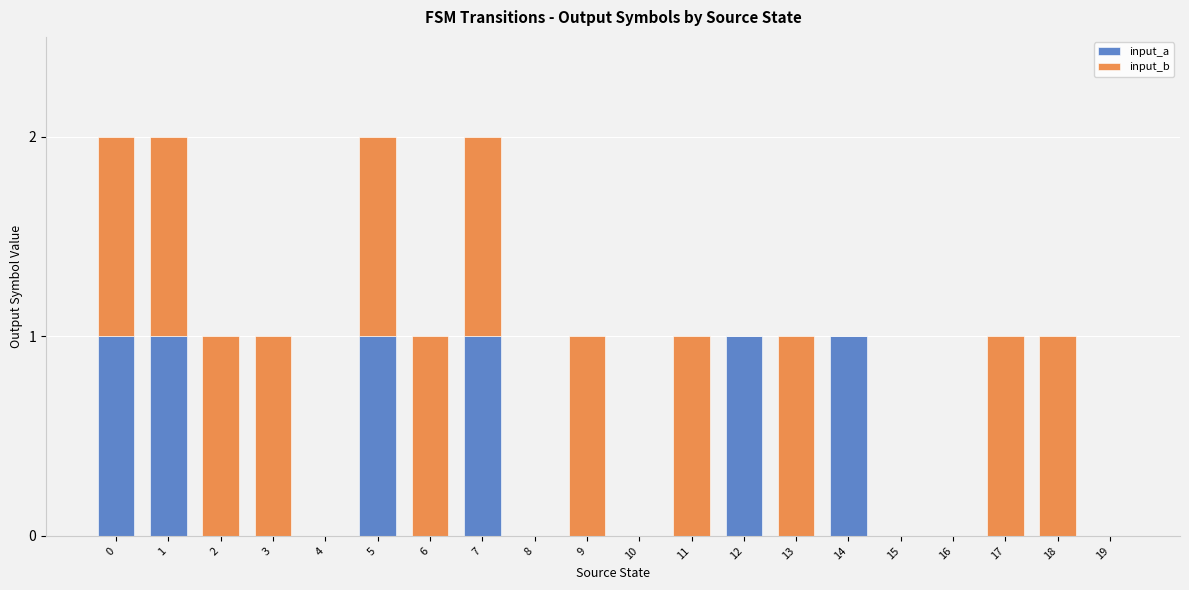

Count the number of categories in the chart.

20